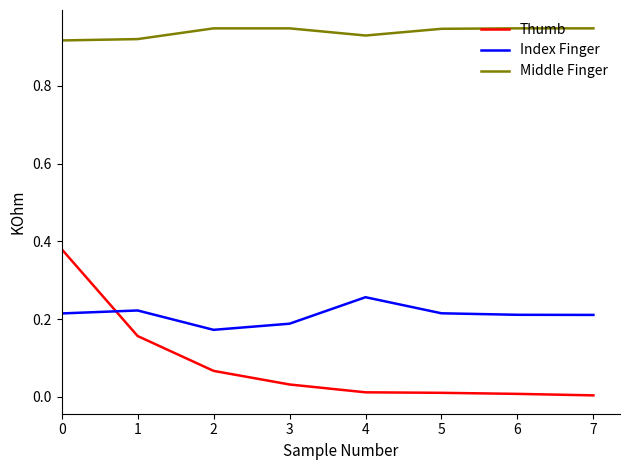

True or false: Index Finger and Middle Finger intersect in this chart.

False